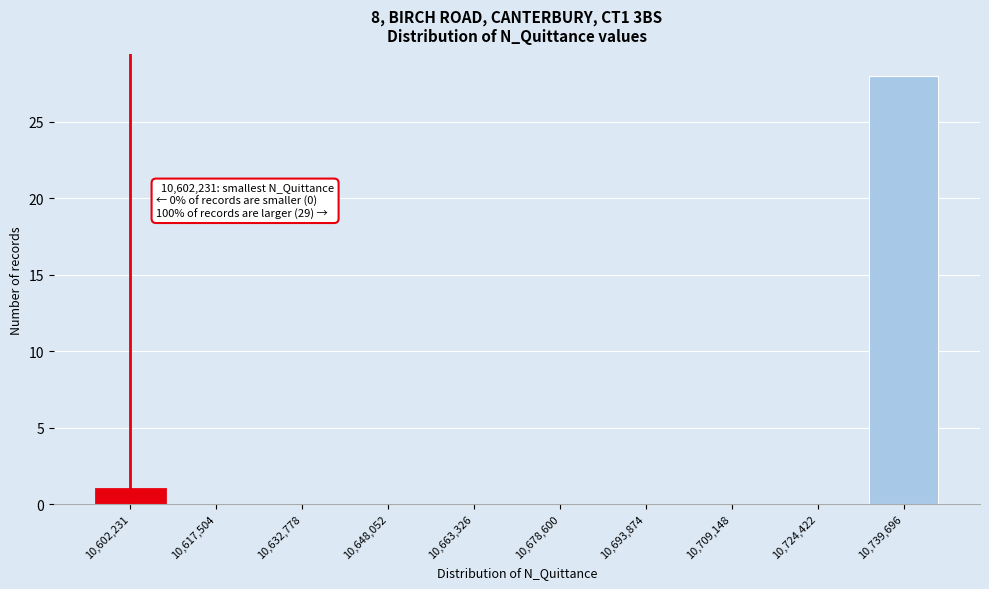

Reading left to right, list all the values displayed in this chart.

10,602,231=1	10,617,504=0	10,632,778=0	10,648,052=0	10,663,326=0	10,678,600=0	10,693,874=0	10,709,148=0	10,724,422=0	10,739,696=28